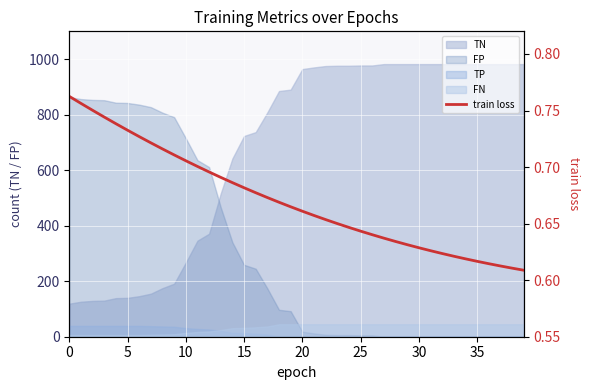

What is the label of the 28th point from the left?

27